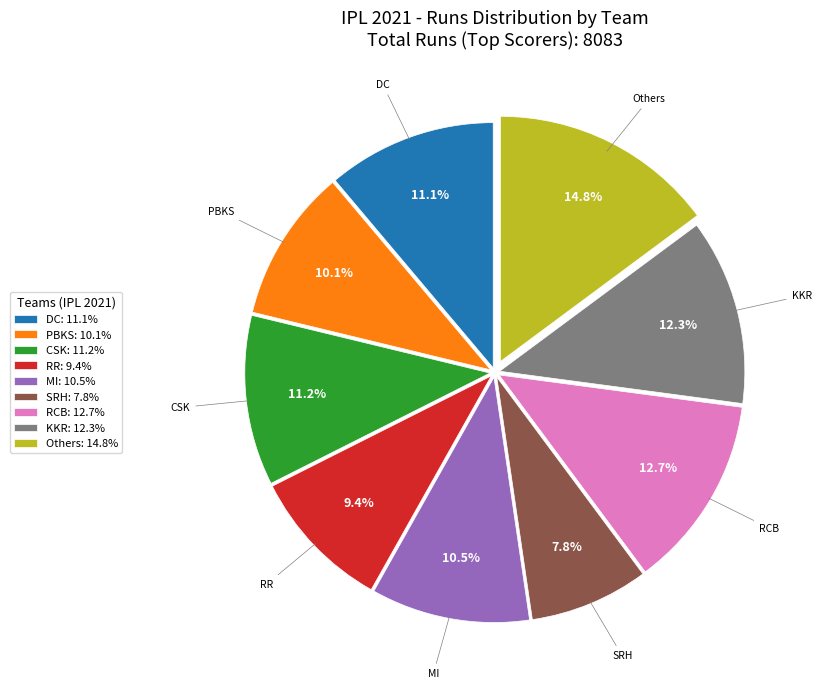

How many segments does this pie chart have?

9